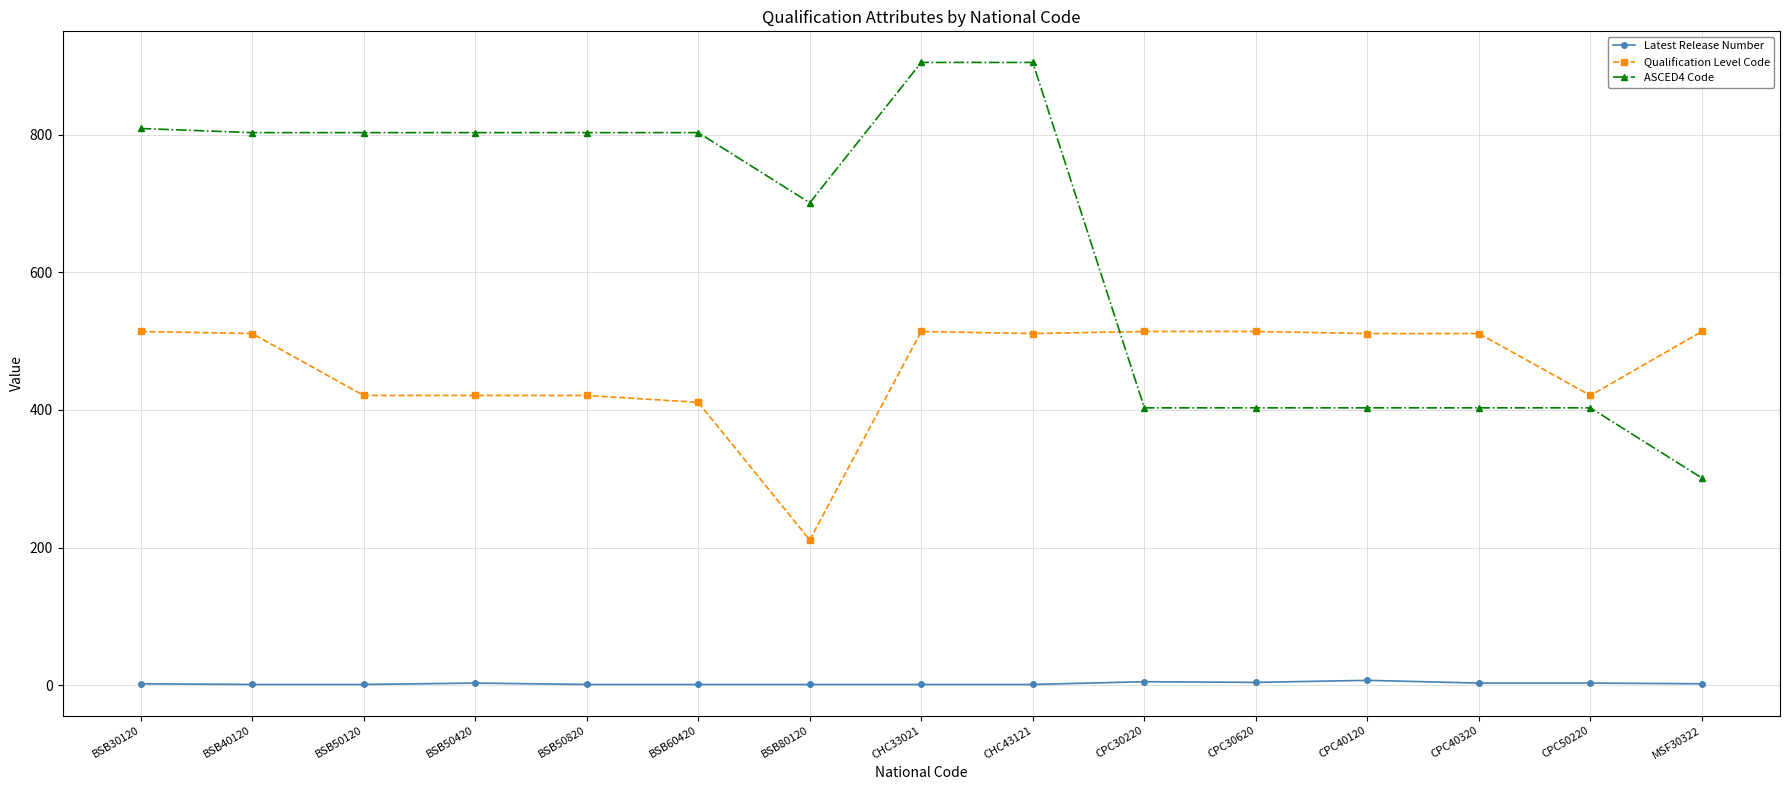

True or false: ASCED4 Code and Latest Release Number cross at least once.

False